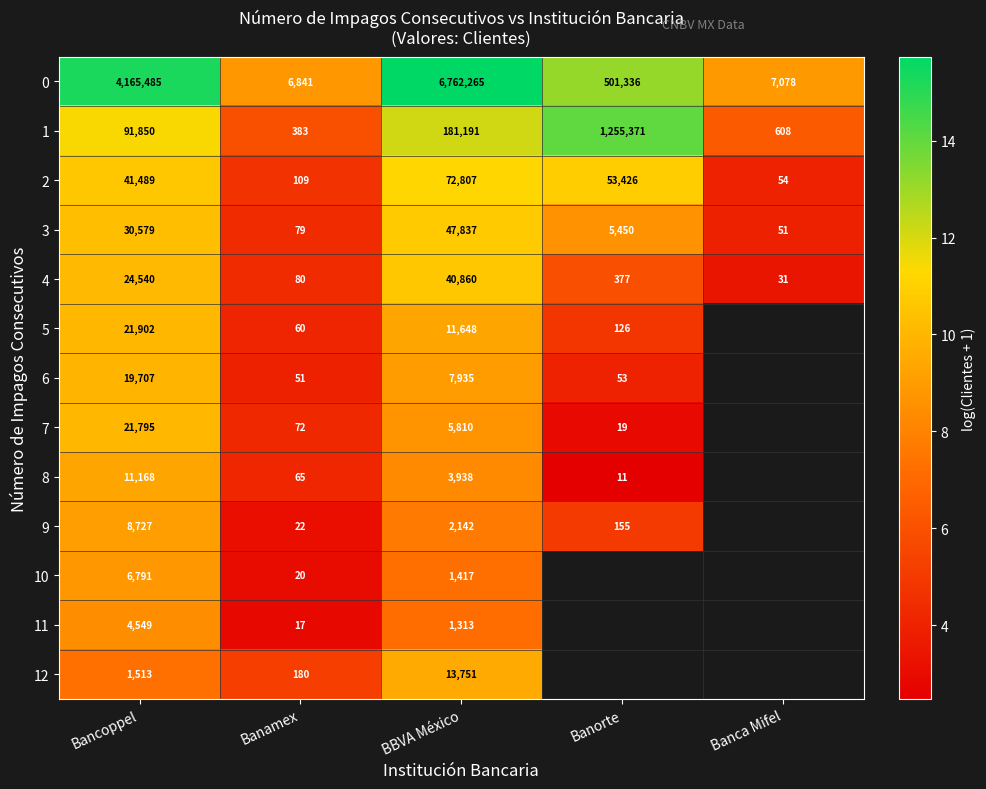

Which category has the lowest value in the 1 series?

Banamex